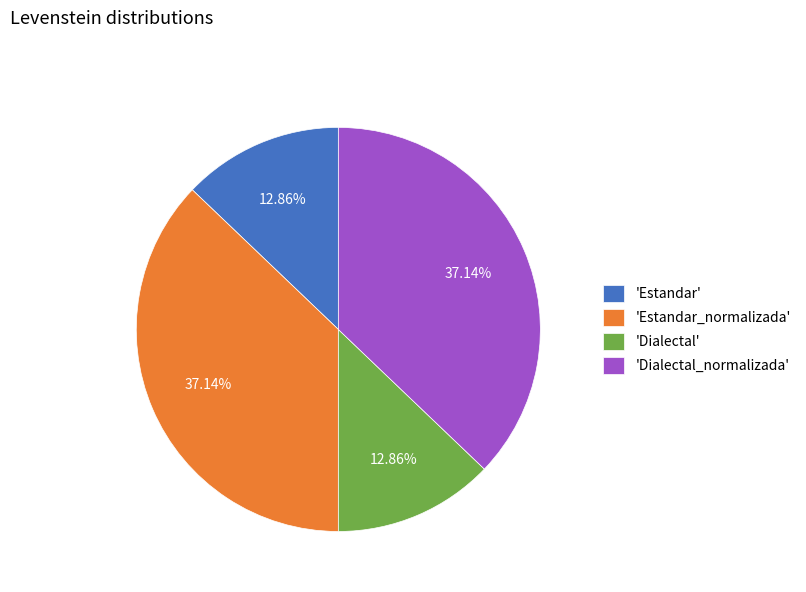

Do 'Estandar_normalizada' and 'Dialectal_normalizada' together represent more than half of the pie?

Yes